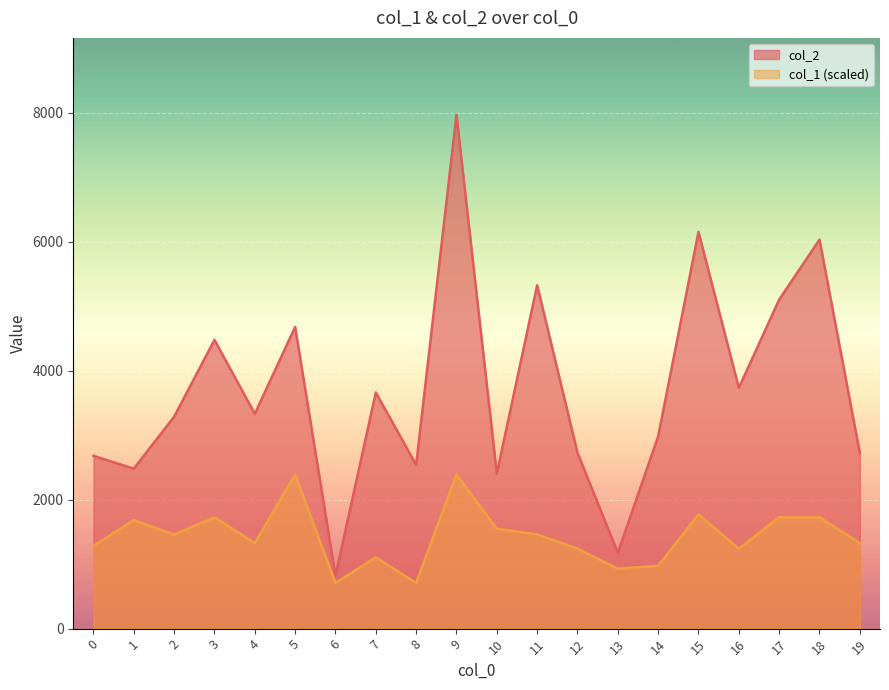

Which category has the lowest value in the col_2 series?

6